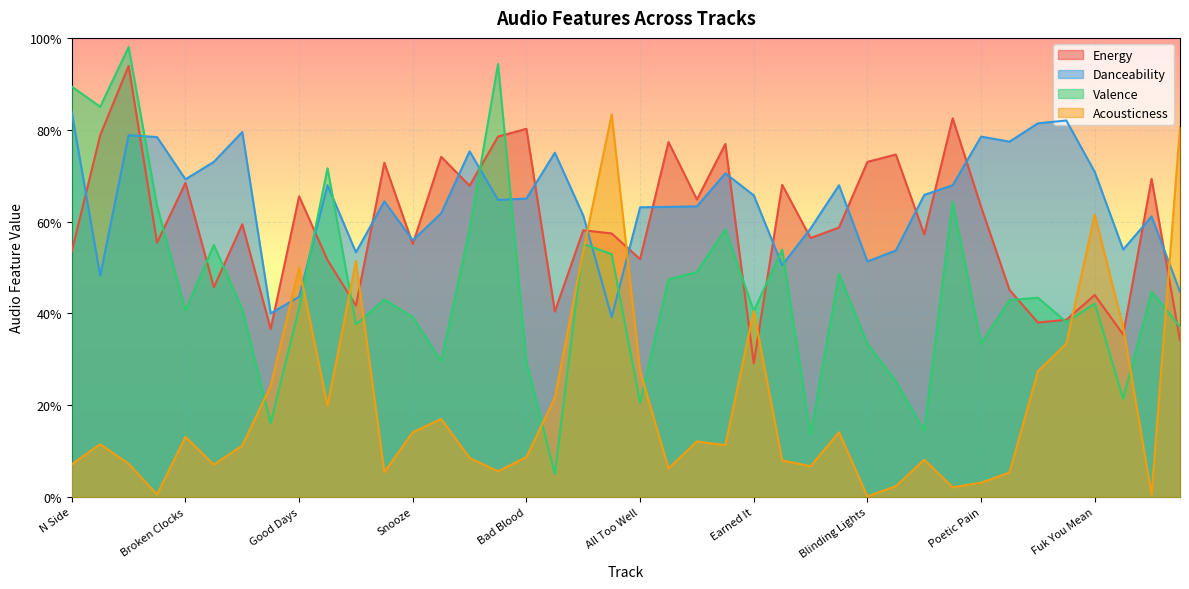

The value of Acousticness at You Belong With Me is 0.1. True or false?

True